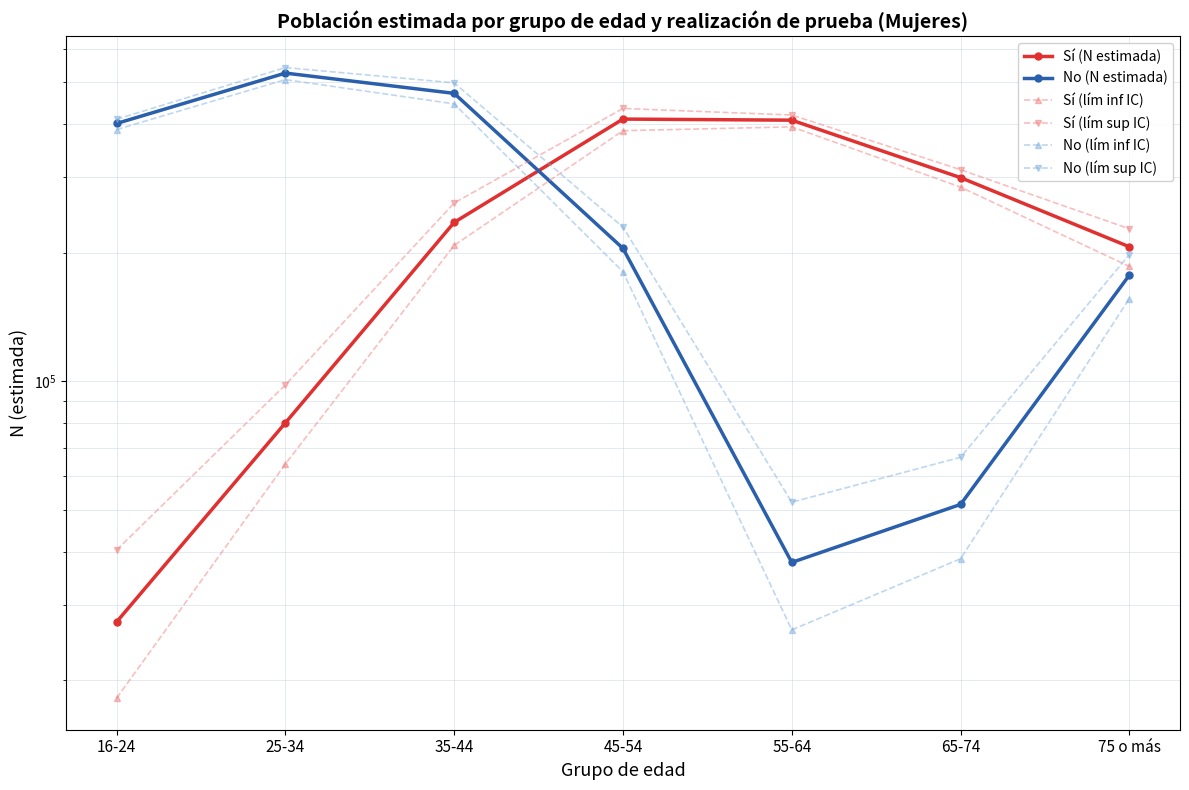

At which category does No (lím sup IC) reach its first local valley?

55-64